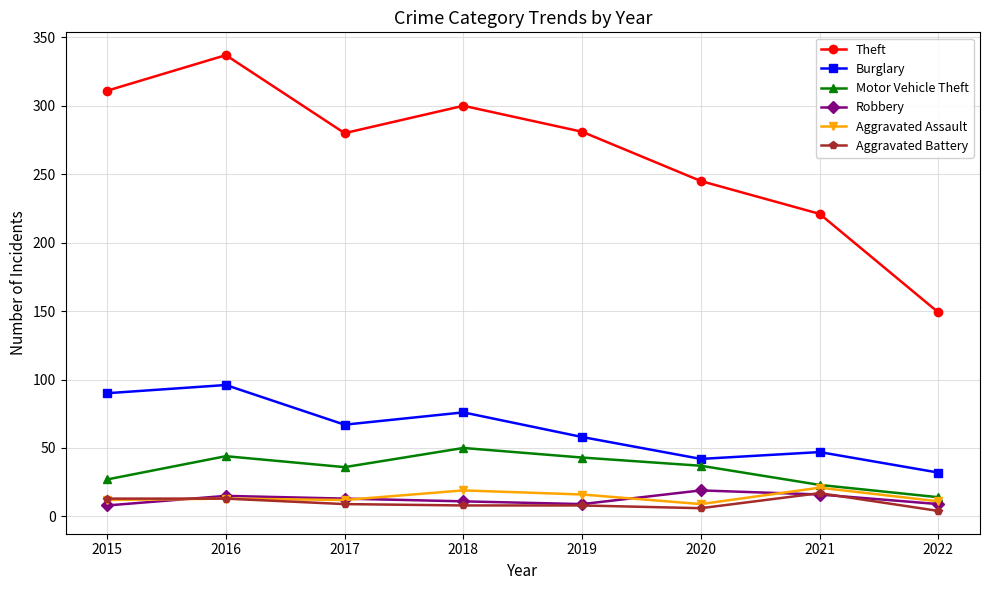

Where does the Motor Vehicle Theft series first go above 37?

2016